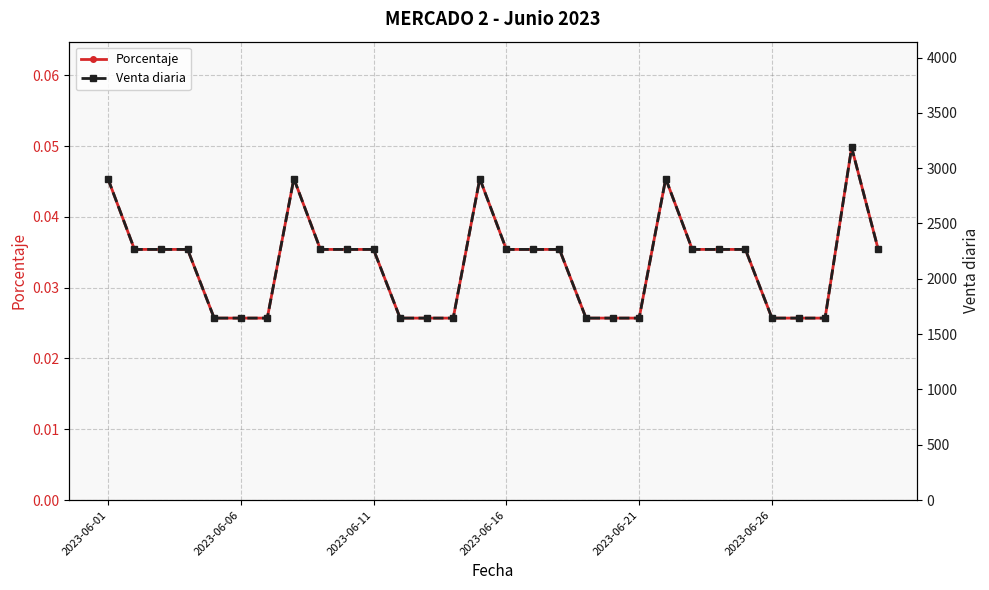

Which series has the widest spread of values?

Venta diaria